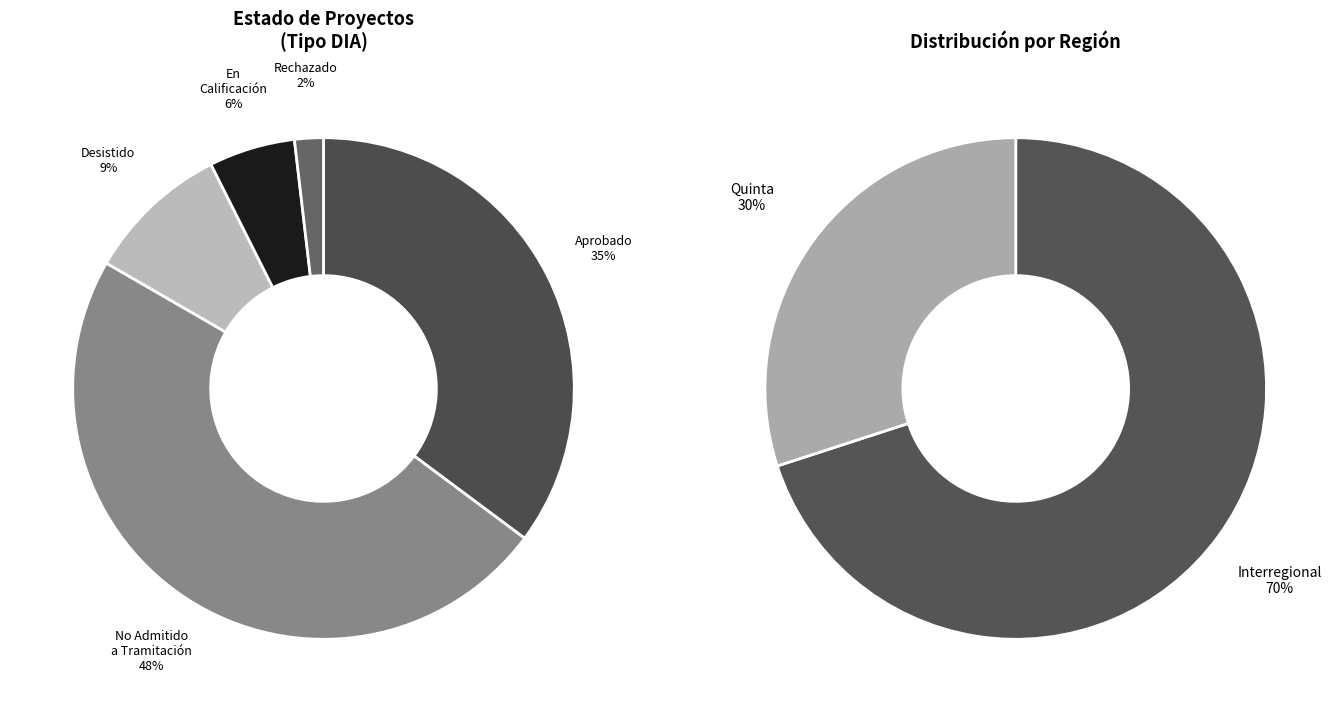

To the nearest percent, what portion does Desistido represent?

9%